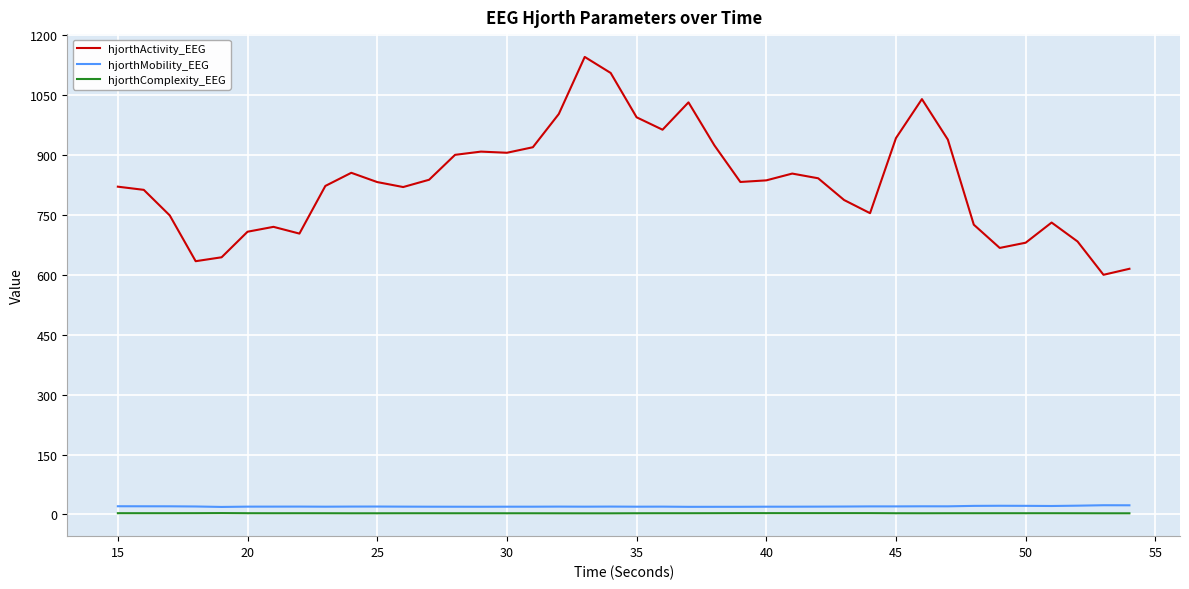

Which series has the largest total across all categories?

hjorthActivity_EEG